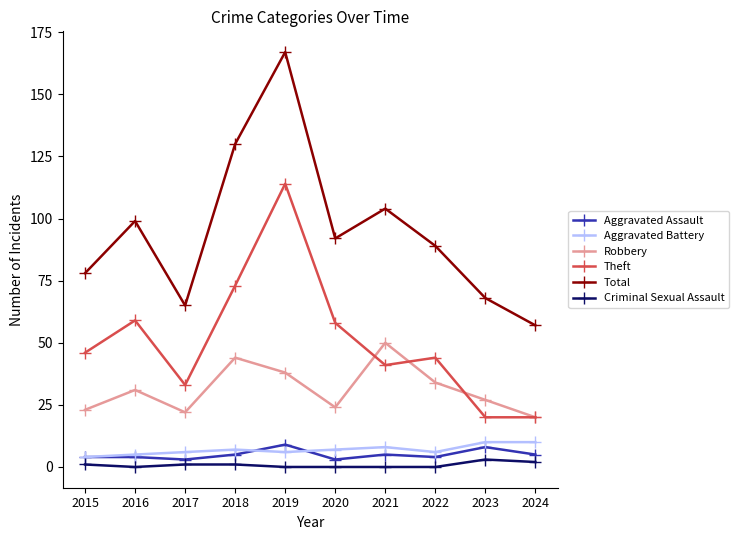

Does the chart display data point markers on the line(s)?

Yes